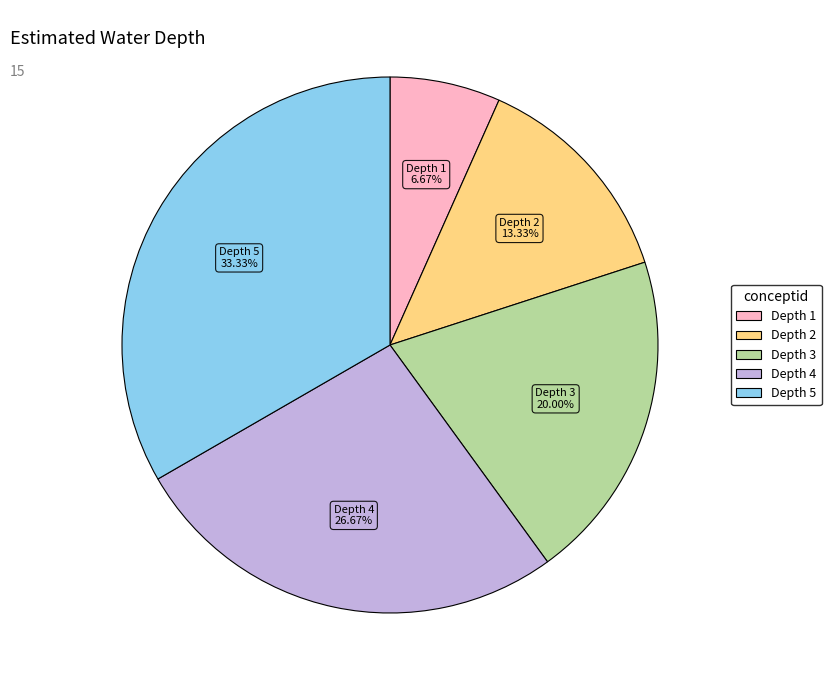

Is there any slice that represents more than half of the pie?

No